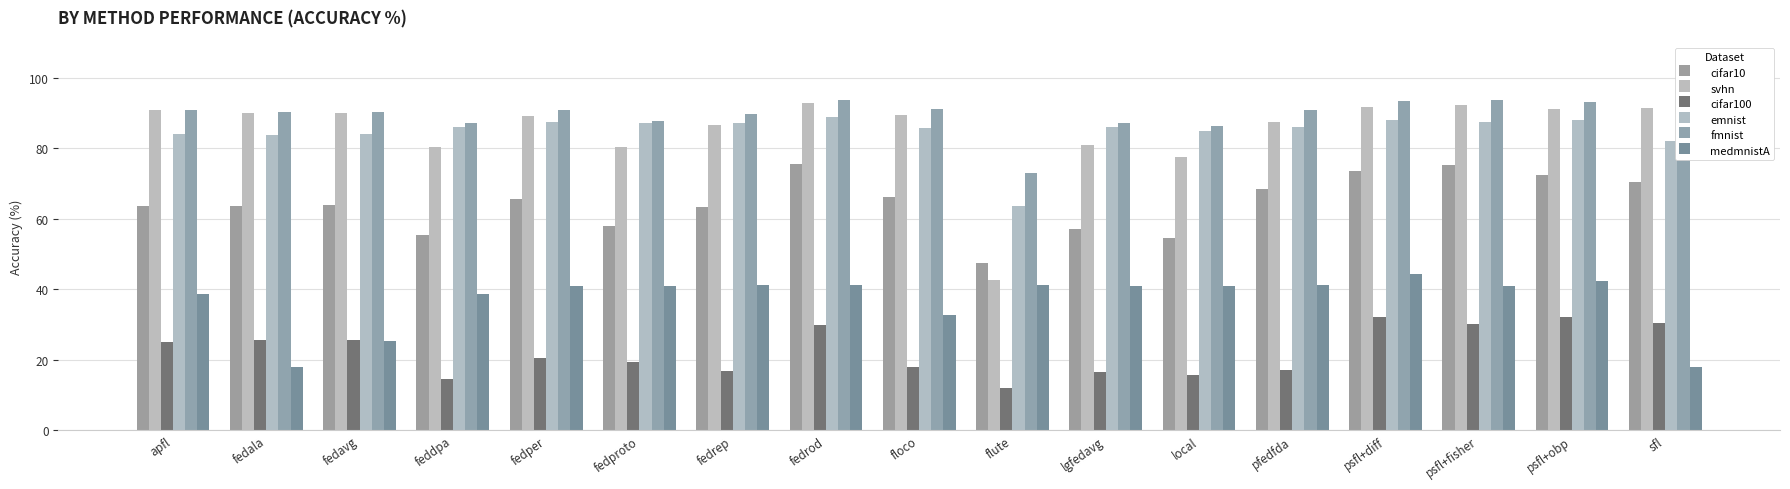

True or false: cifar100 has a value of 20.5 at fedper.

True